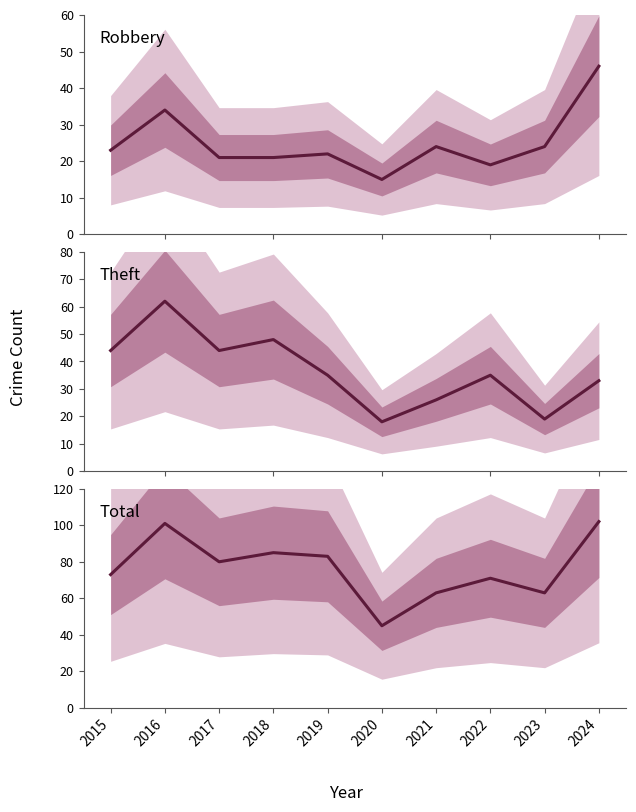

What is the difference between the maximum and second lowest values in the Theft series?

43